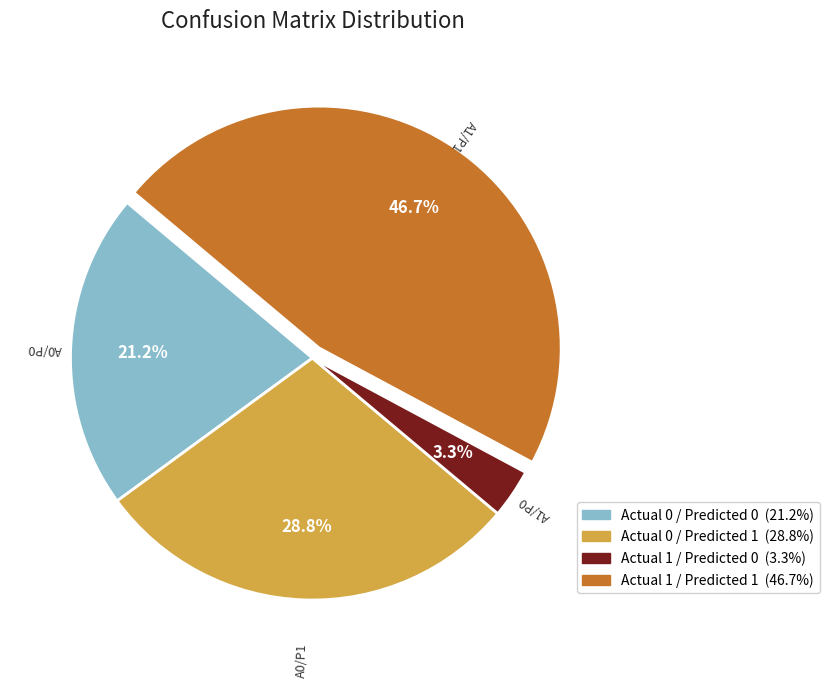

Rank the categories by value from highest to lowest.

Actual 1 / Predicted 1, Actual 0 / Predicted 1, Actual 0 / Predicted 0, Actual 1 / Predicted 0